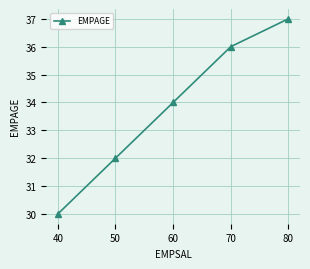

What is the minimum value shown in the chart?

30